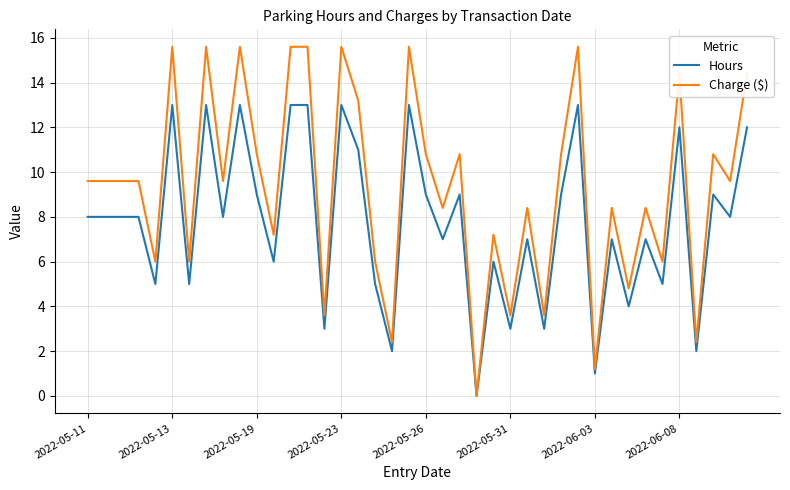

What is the maximum value for Hours?

13.0